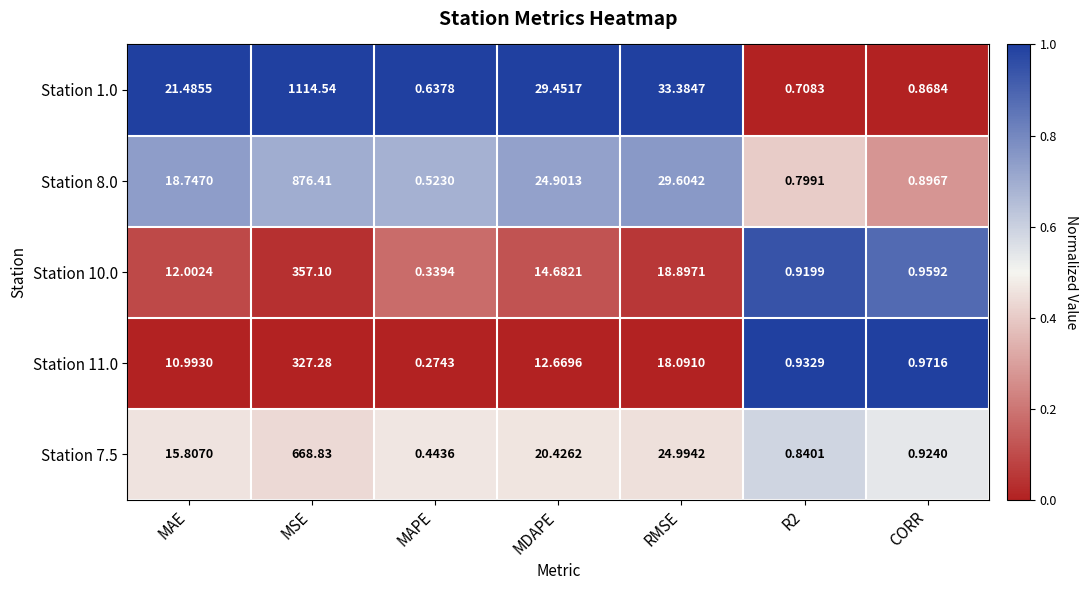

At which label does Station 7.5 first exceed 15?

MAE